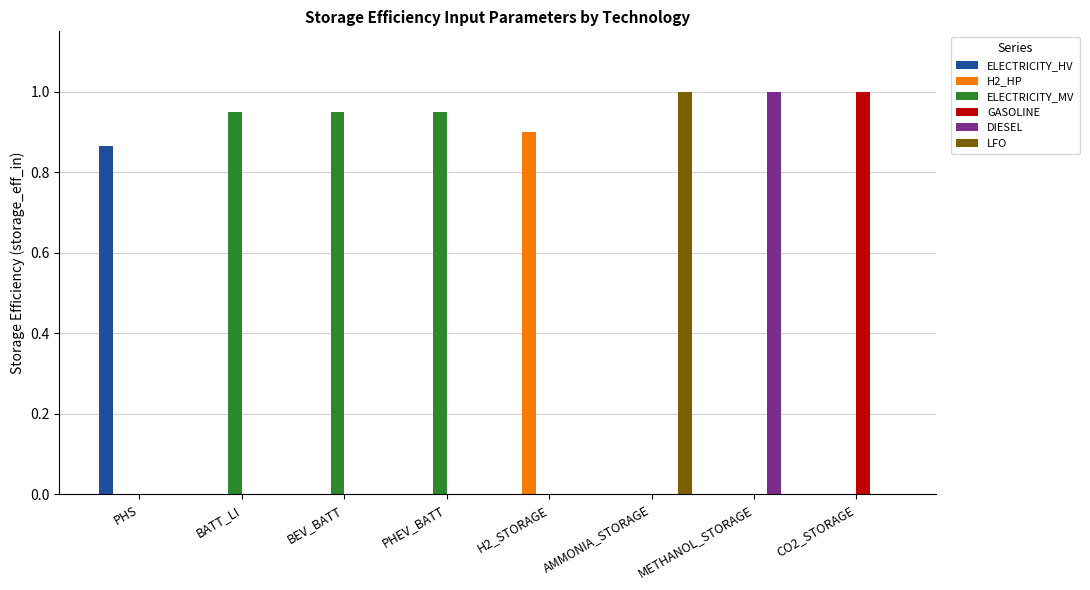

What is the sum of all DIESEL values?

1.0